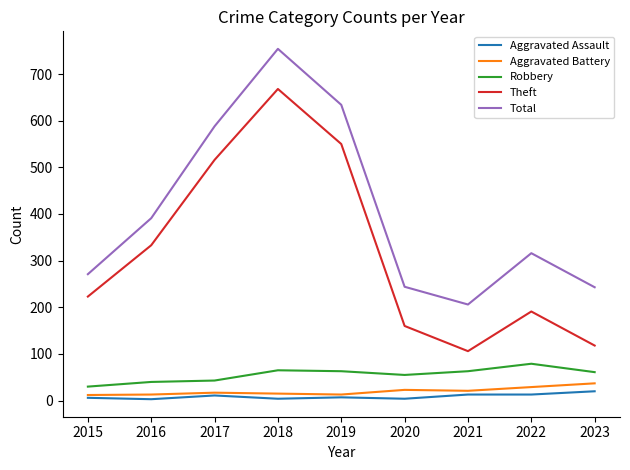

Where is Total nearest to the value 480?

2016